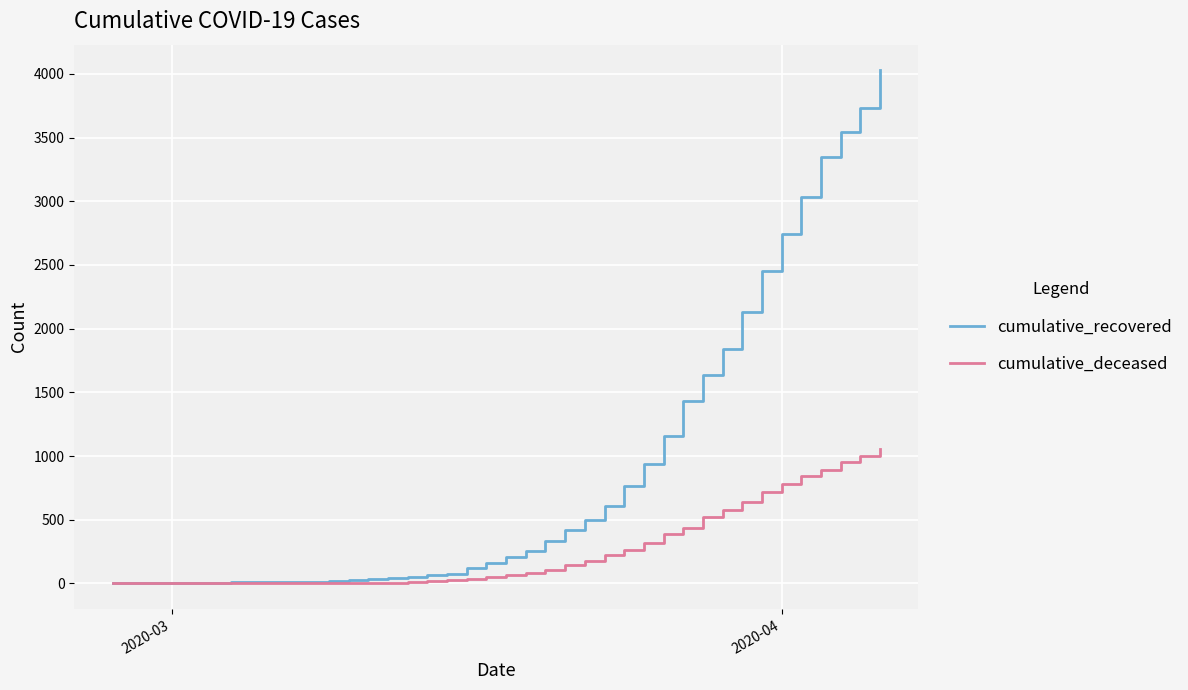

What is the highest value of the cumulative_recovered series?

4028